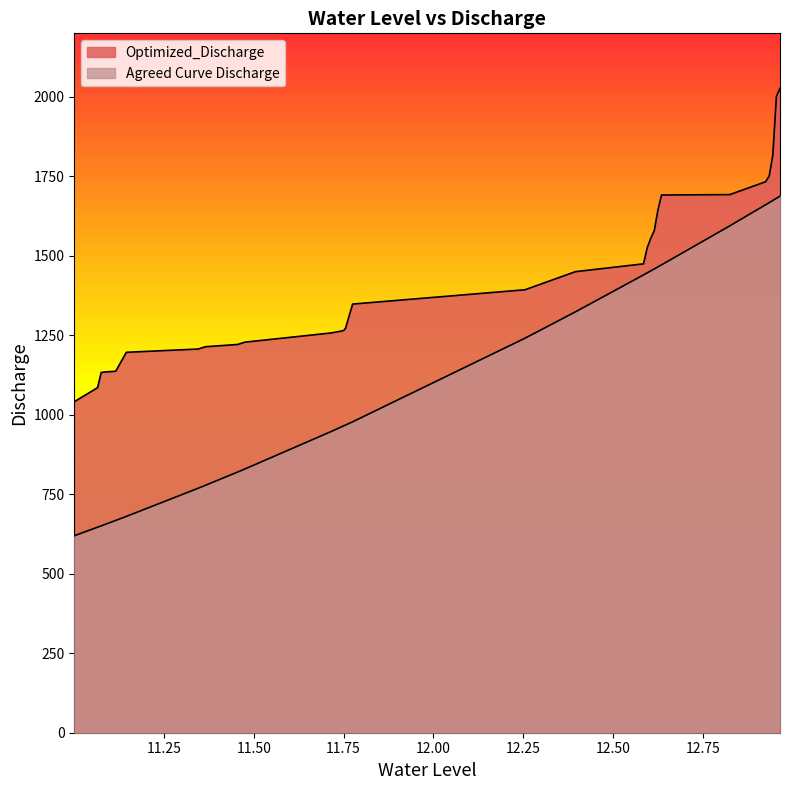

What is the label of the 26th point from the left?

12.93504592020685